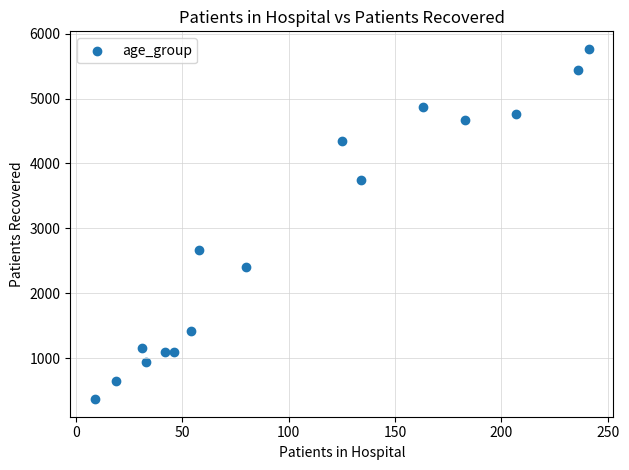

What Y value in the scatter plot is closest to 3066?

2667